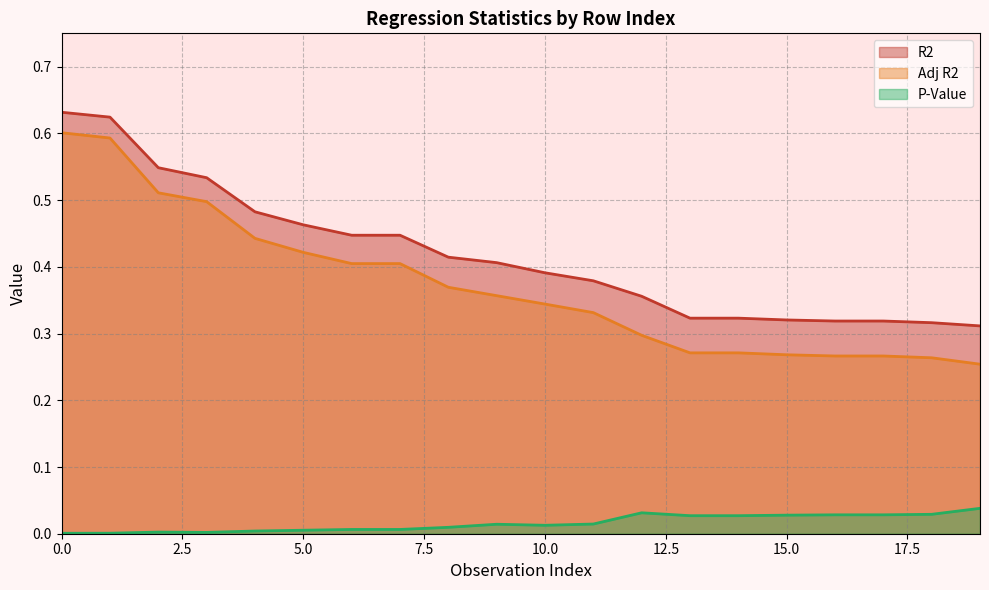

Count the R2 values in the range 0 to 1.

20